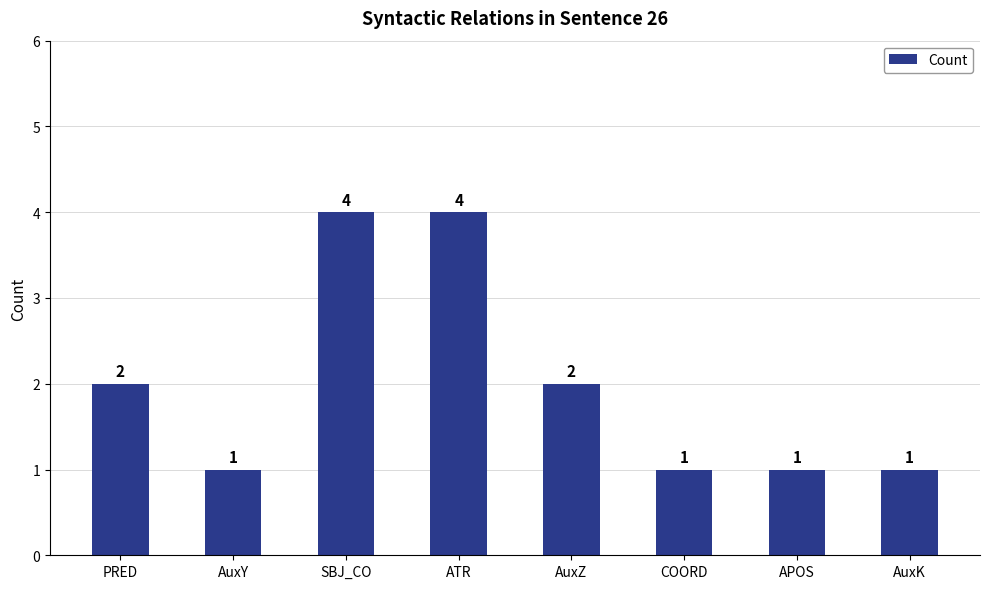

Reading right to left, transcribe all the data shown in this chart.

AuxK=1	APOS=1	COORD=1	AuxZ=2	ATR=4	SBJ_CO=4	AuxY=1	PRED=2